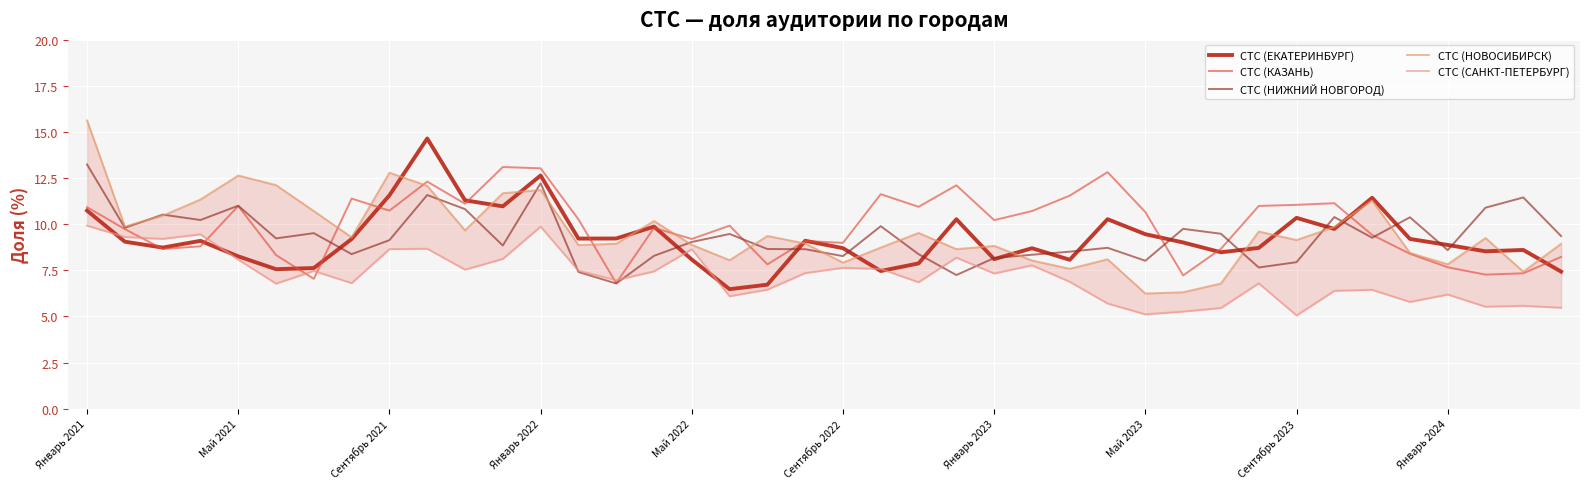

What is the difference between the СТС (САНКТ-ПЕТЕРБУРГ) values at 31 and 10?

0.7